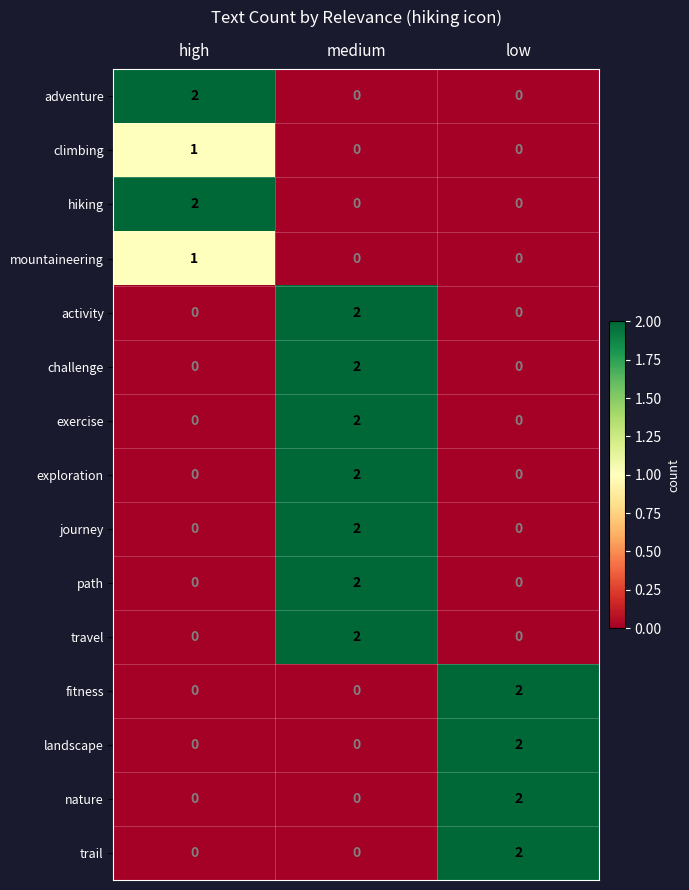

At which category is the sum across all series the highest?

medium